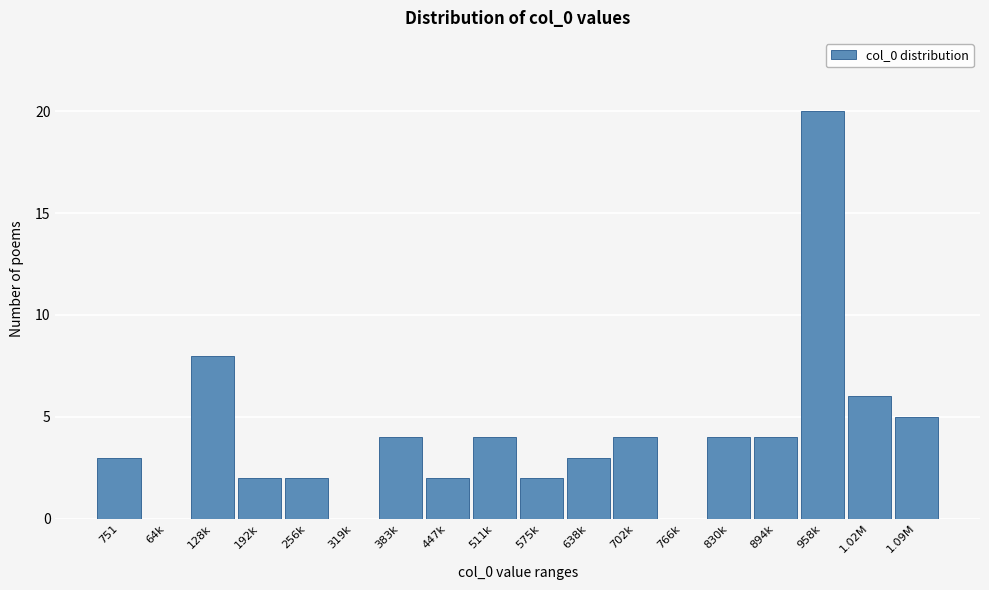

Reading right to left, extract all data points from this chart.

1.09M=5	1.02M=6	958k=20	894k=4	830k=4	766k=0	702k=4	638k=3	575k=2	511k=4	447k=2	383k=4	319k=0	256k=2	192k=2	128k=8	64k=0	751=3